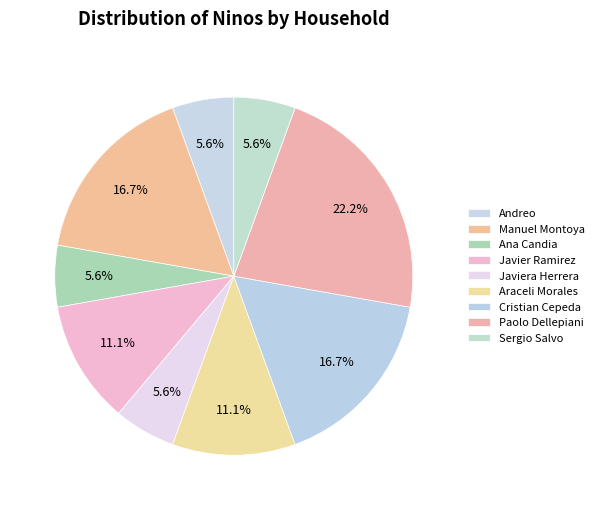

True or false: Andreo accounts for 6% of the total.

True